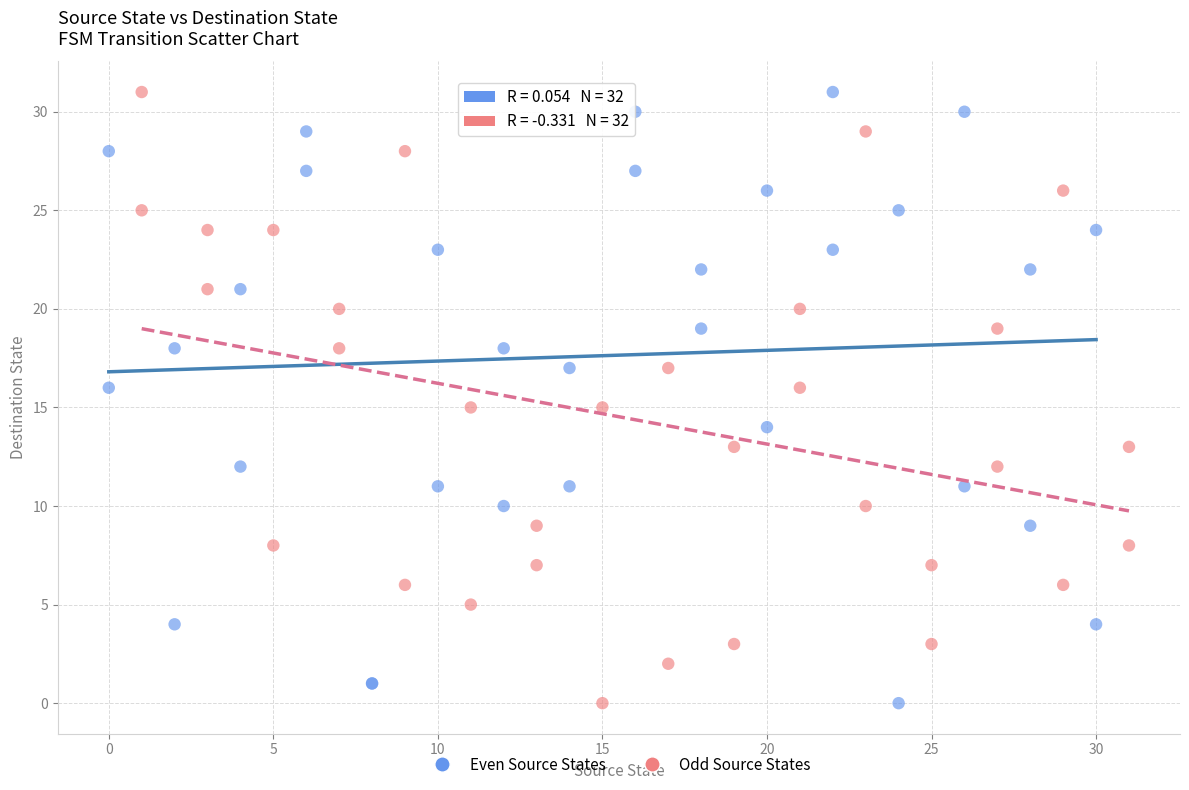

What are all the series names shown in the legend?

Even Source States, Odd Source States